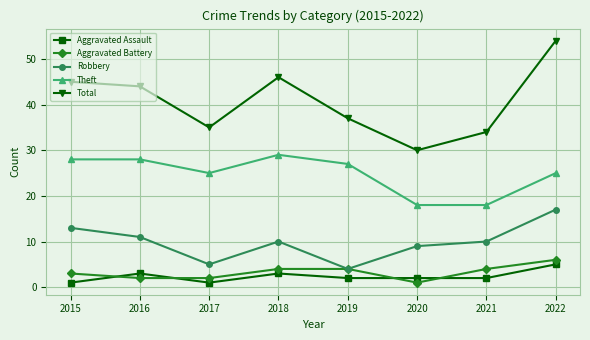

Rank the series at 2021 from lowest to highest value.

Aggravated Assault, Aggravated Battery, Robbery, Theft, Total